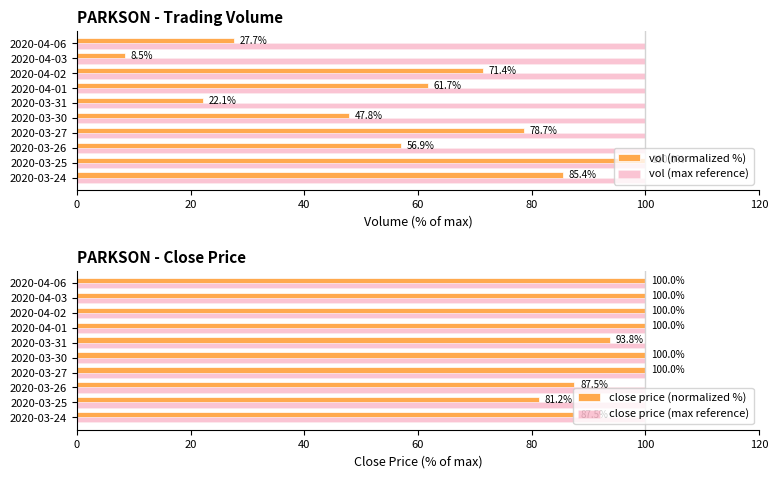

What is the maximum value for vol (max reference)?

100.0